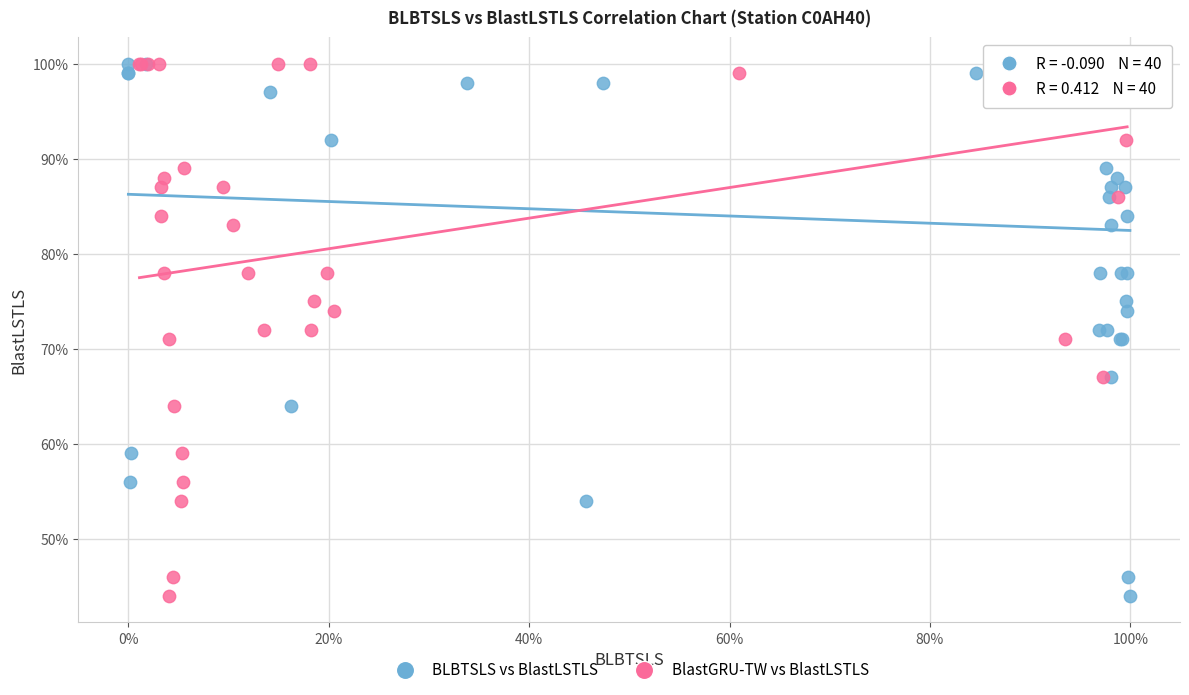

What are all the series names shown in the legend?

BLBTSLS vs BlastLSTLS, BlastGRU-TW vs BlastLSTLS